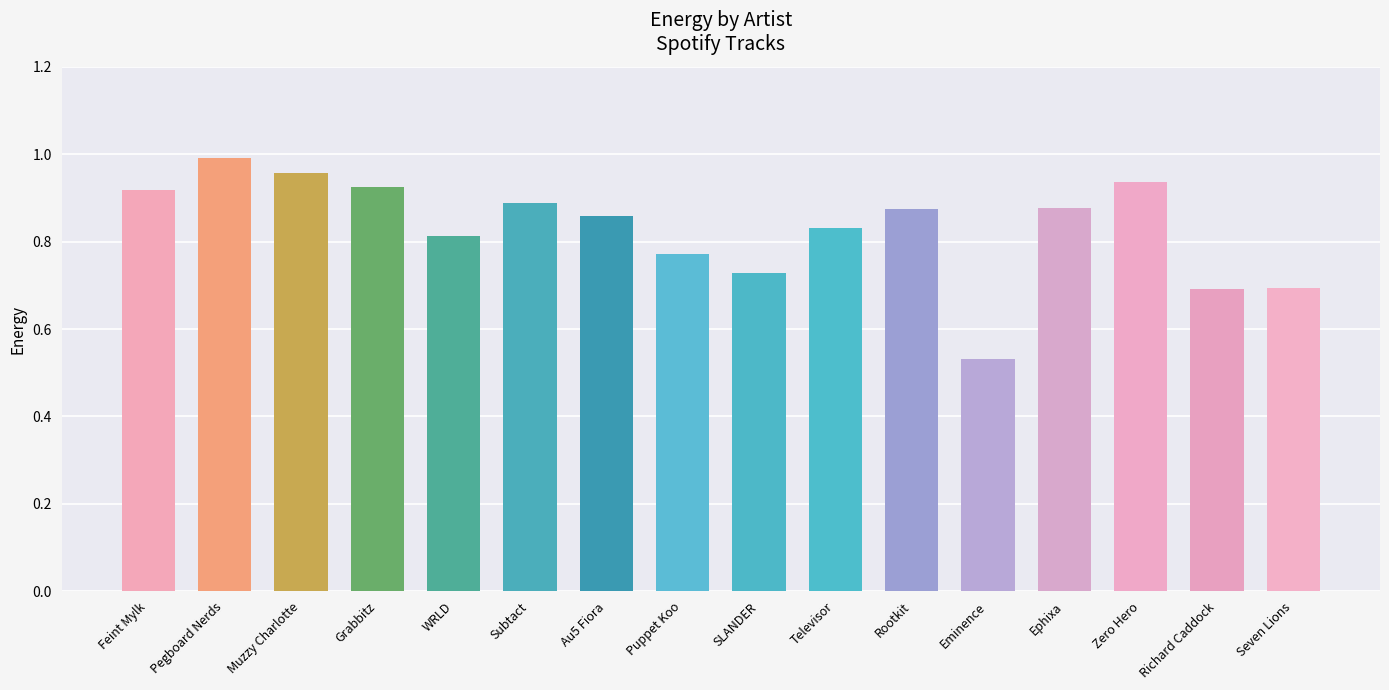

Count the number of data series in this chart.

1